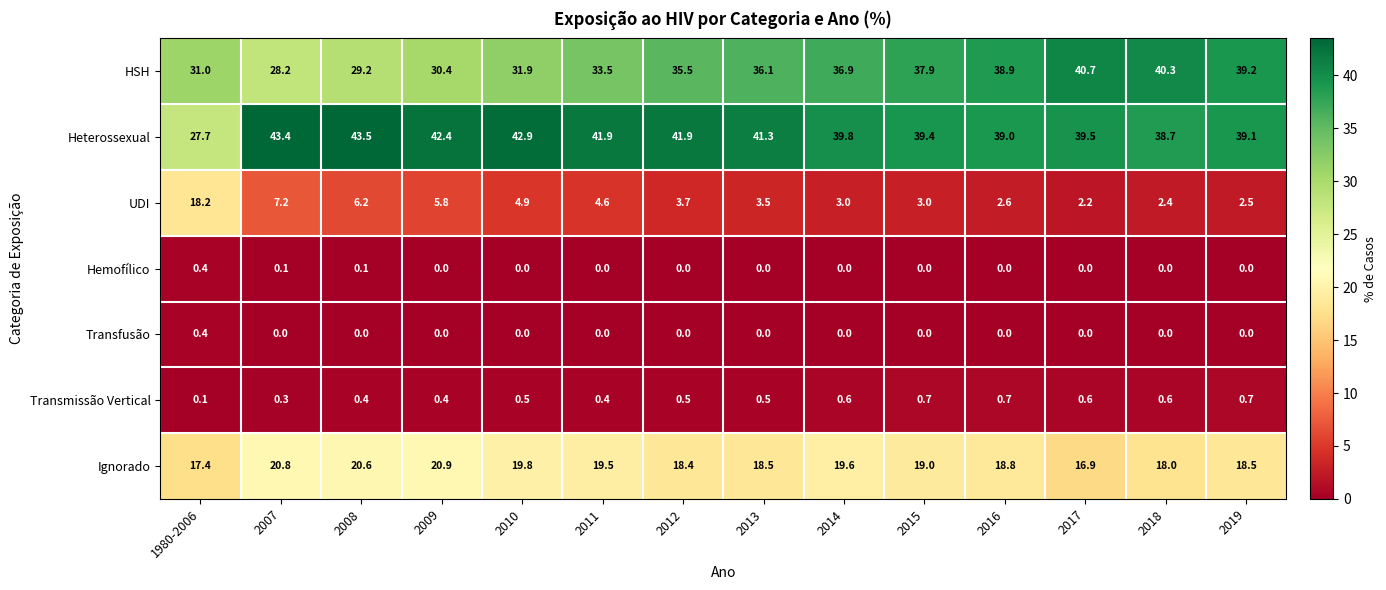

What is the sum of the Heterossexual values at 2011 and 2017?

81.4